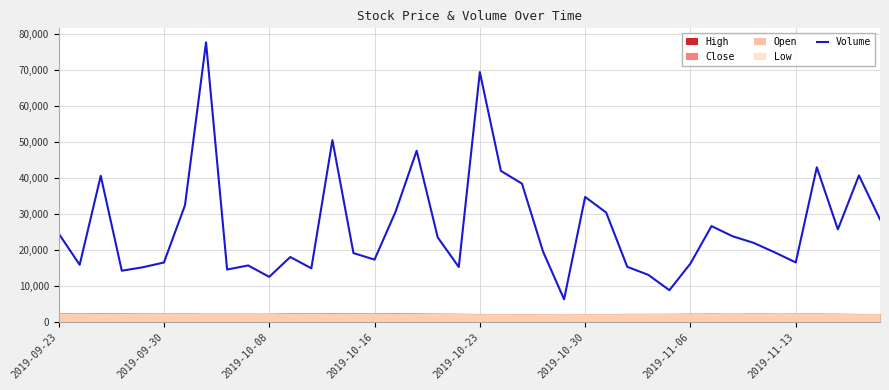

What is the approximate value at 37, to the nearest 10?

25660